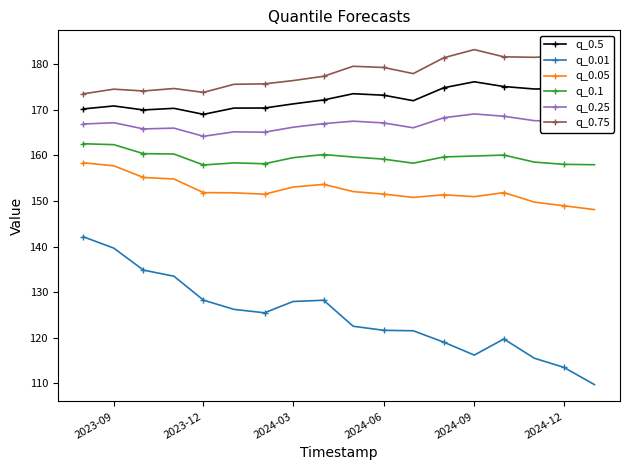

True or false: q_0.5 and q_0.25 cross at least once.

False